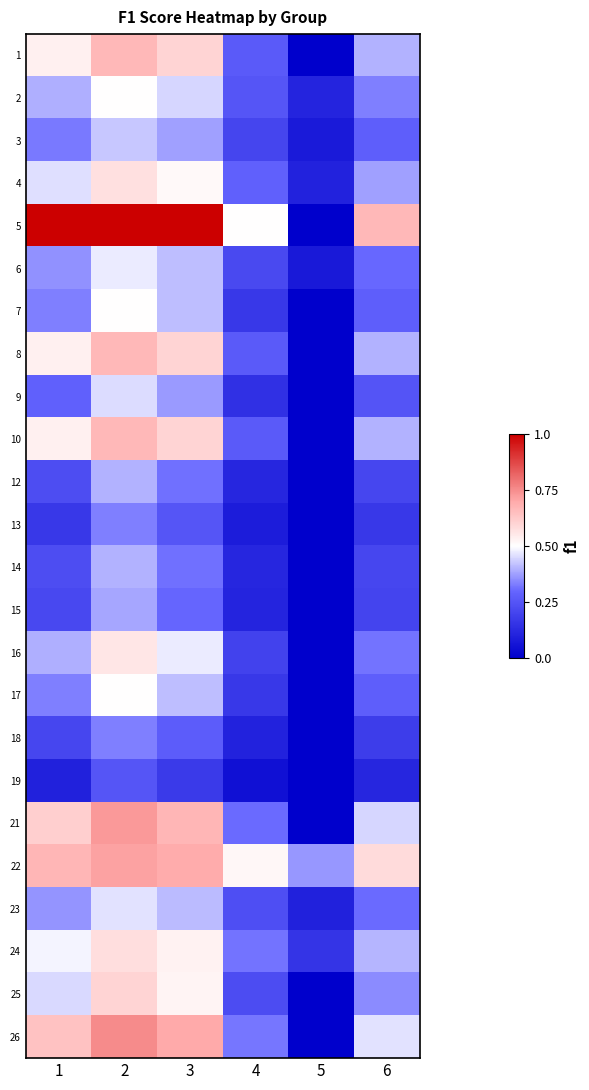

Reading left to right, transcribe all the data shown in this chart.

1: 1=0.5	2=0.7	3=0.6	4=0.3	5=0.0	6=0.4
2: 1=0.4	2=0.5	3=0.4	4=0.3	5=0.1	6=0.3
3: 1=0.3	2=0.4	3=0.4	4=0.2	5=0.1	6=0.3
4: 1=0.5	2=0.6	3=0.5	4=0.3	5=0.1	6=0.4
5: 1=1.0	2=1.0	3=1.0	4=0.5	5=0.0	6=0.7
6: 1=0.4	2=0.5	3=0.4	4=0.2	5=0.1	6=0.3
7: 1=0.3	2=0.5	3=0.4	4=0.2	5=0.0	6=0.3
8: 1=0.5	2=0.7	3=0.6	4=0.3	5=0.0	6=0.4
9: 1=0.3	2=0.5	3=0.4	4=0.1	5=0.0	6=0.2
10: 1=0.5	2=0.7	3=0.6	4=0.3	5=0.0	6=0.4
12: 1=0.2	2=0.4	3=0.3	4=0.1	5=0.0	6=0.2
13: 1=0.2	2=0.3	3=0.2	4=0.1	5=0.0	6=0.2
14: 1=0.2	2=0.4	3=0.3	4=0.1	5=0.0	6=0.2
15: 1=0.2	2=0.4	3=0.3	4=0.1	5=0.0	6=0.2
16: 1=0.4	2=0.6	3=0.5	4=0.2	5=0.0	6=0.3
17: 1=0.3	2=0.5	3=0.4	4=0.2	5=0.0	6=0.3
18: 1=0.2	2=0.3	3=0.3	4=0.1	5=0.0	6=0.2
19: 1=0.1	2=0.2	3=0.2	4=0.1	5=0.0	6=0.1
21: 1=0.6	2=0.7	3=0.7	4=0.3	5=0.0	6=0.4
22: 1=0.7	2=0.7	3=0.7	4=0.5	5=0.4	6=0.6
23: 1=0.4	2=0.5	3=0.4	4=0.2	5=0.1	6=0.3
24: 1=0.5	2=0.6	3=0.5	4=0.3	5=0.2	6=0.4
25: 1=0.5	2=0.6	3=0.5	4=0.2	5=0.0	6=0.4
26: 1=0.6	2=0.8	3=0.7	4=0.3	5=0.0	6=0.5